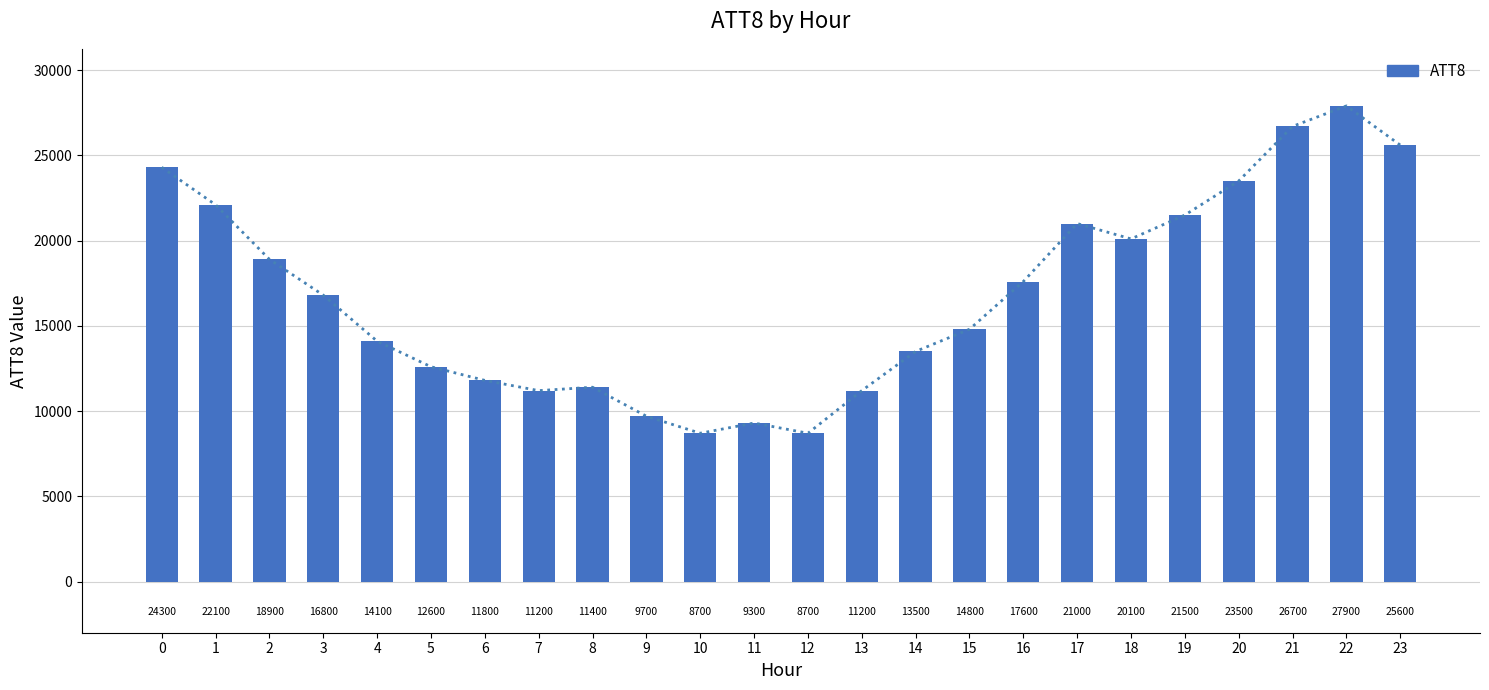

What is the sum of the values at 23 and 18?

45700